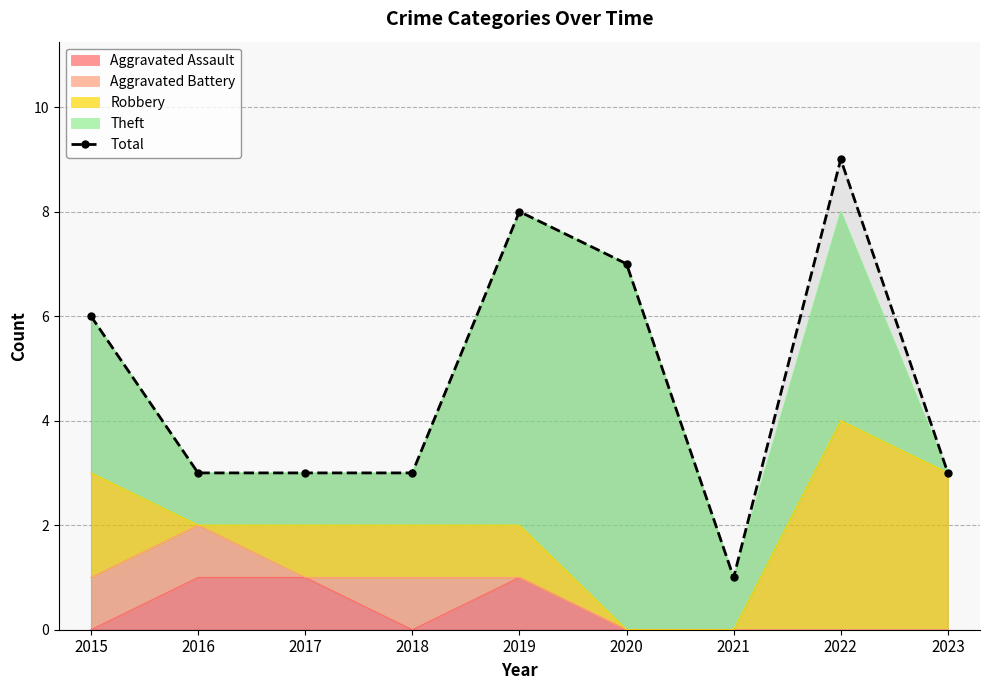

How many points are lower than both their immediate neighbors (excluding endpoints)?

1